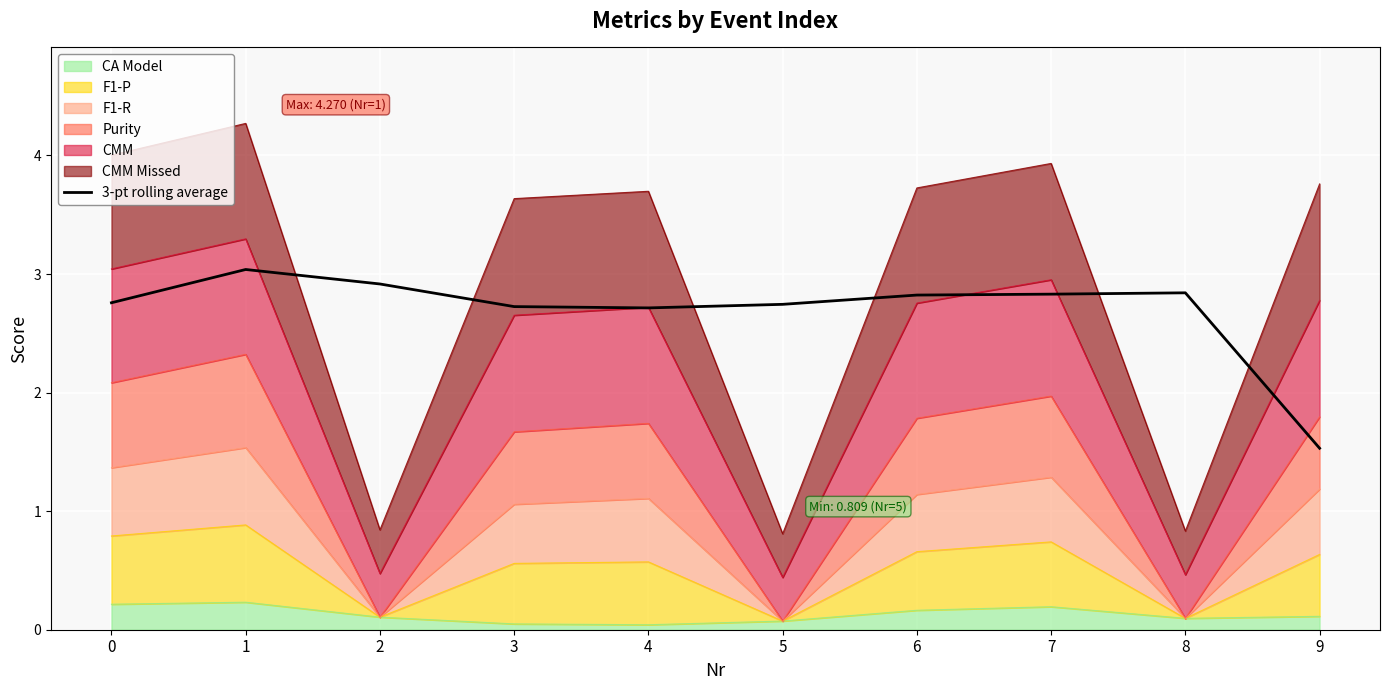

True or false: there are more than 0 points higher than both neighbors.

True